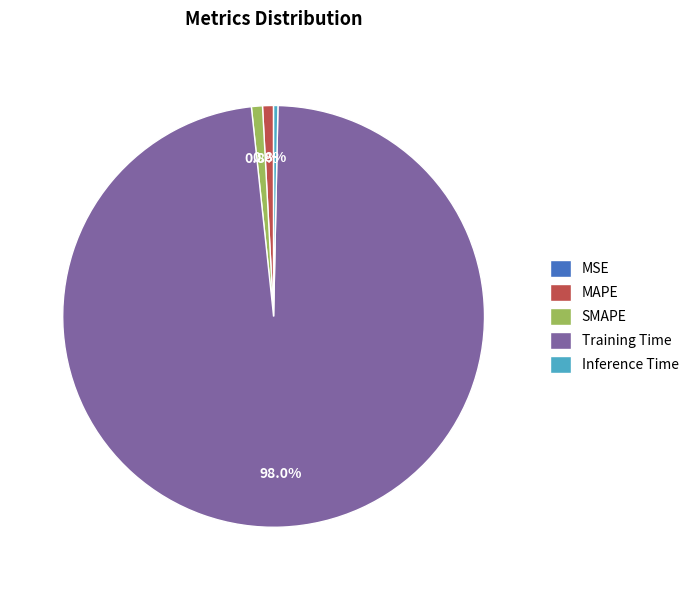

Which slice is the largest?

Training Time